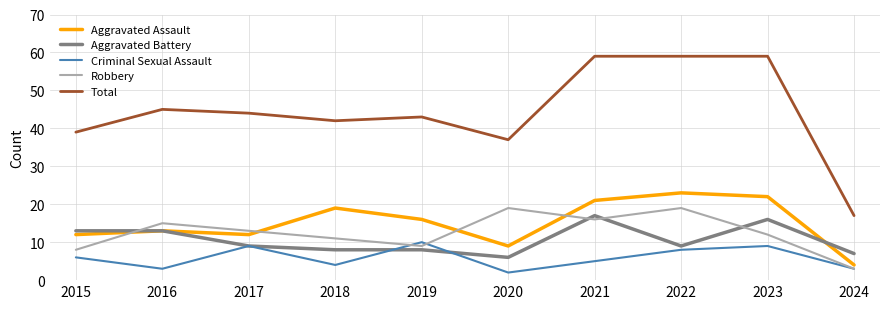

The Aggravated Assault series shows 6 at 2015. True or false?

False